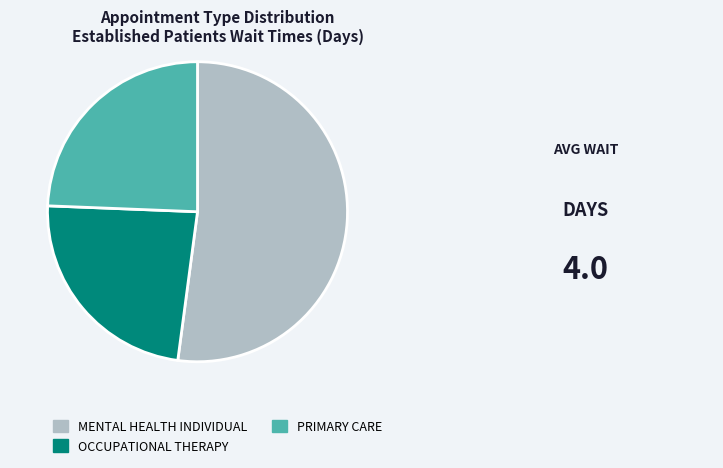

Which slice is the smallest?

OCCUPATIONAL THERAPY